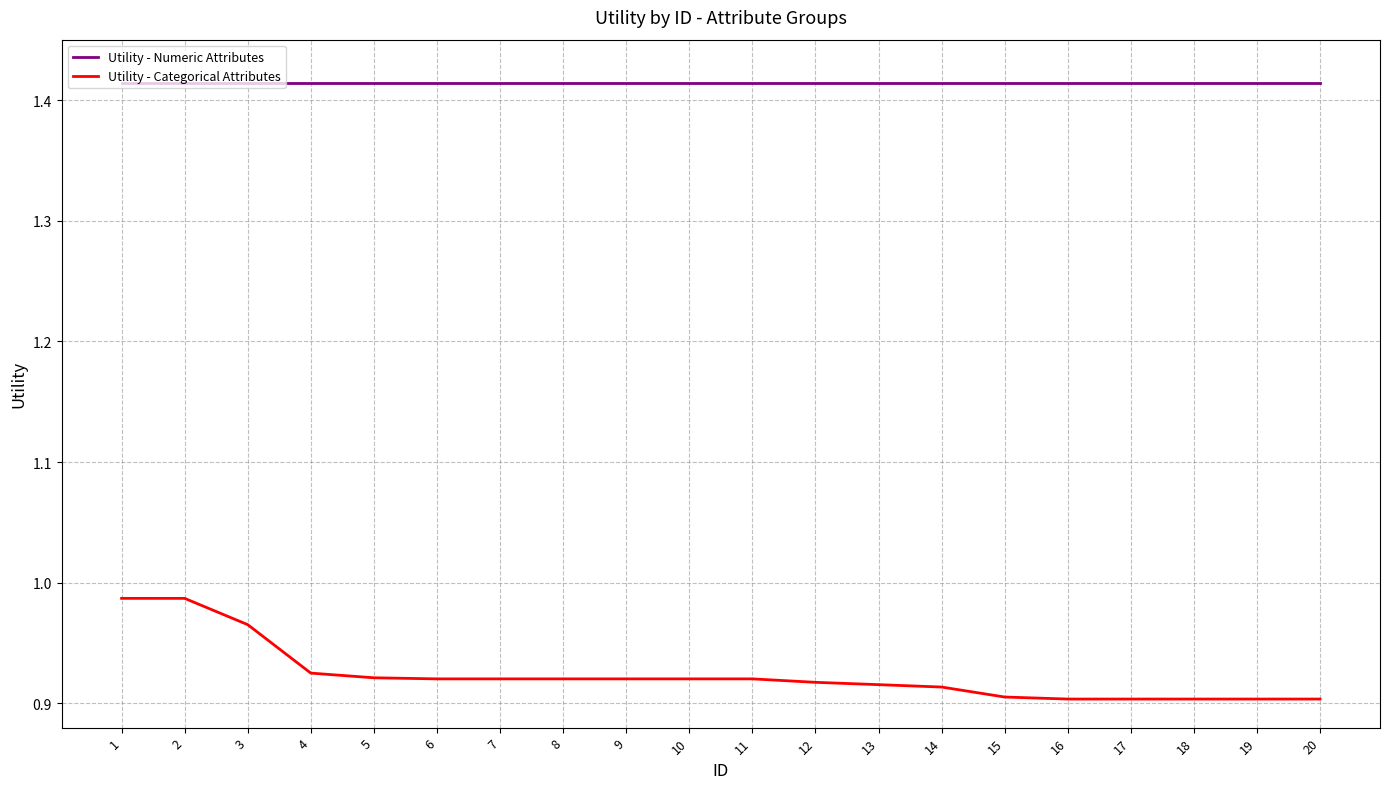

What is the total value across all series at 2?

2.4